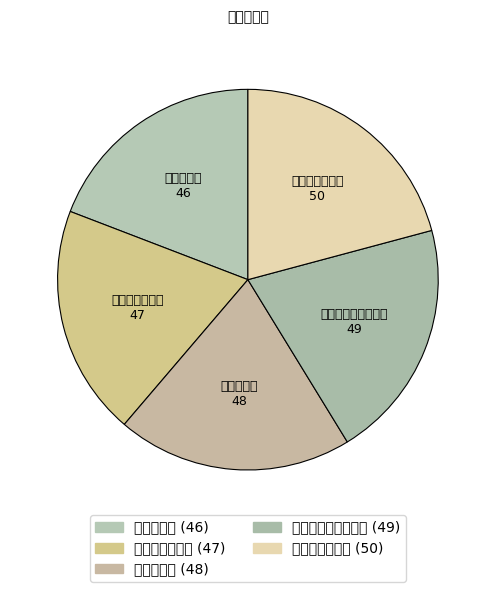

What is the ratio of the value at 杠杆的平衡条件 to the value at 杠杆的动态平衡分析?

1.0